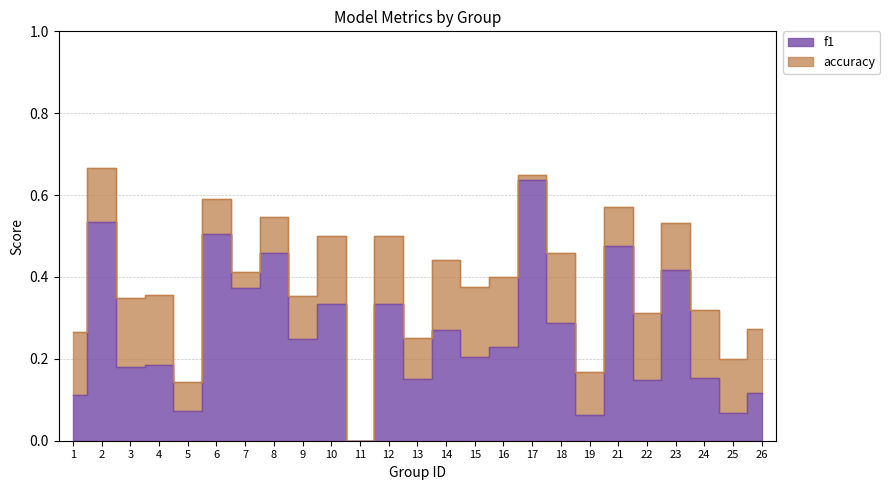

What is the spread (max minus min) of values at 13?

0.1